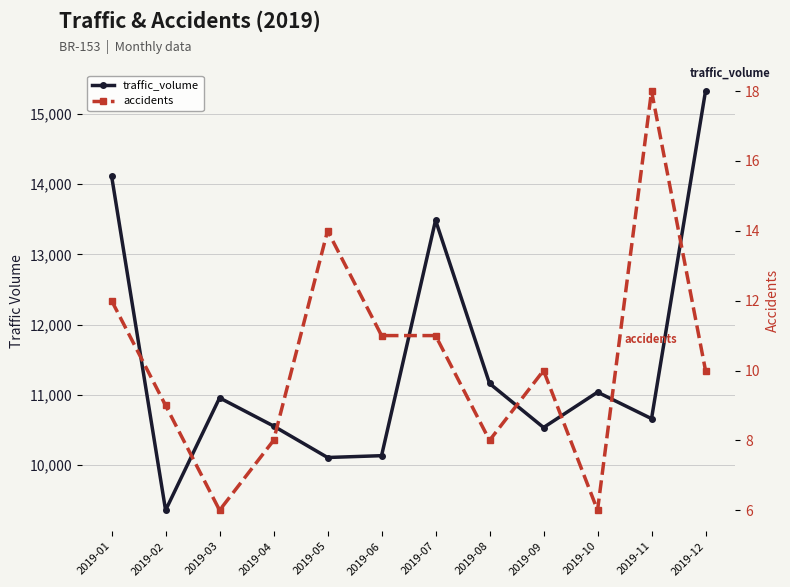

Does the chart have visible grid lines?

Yes